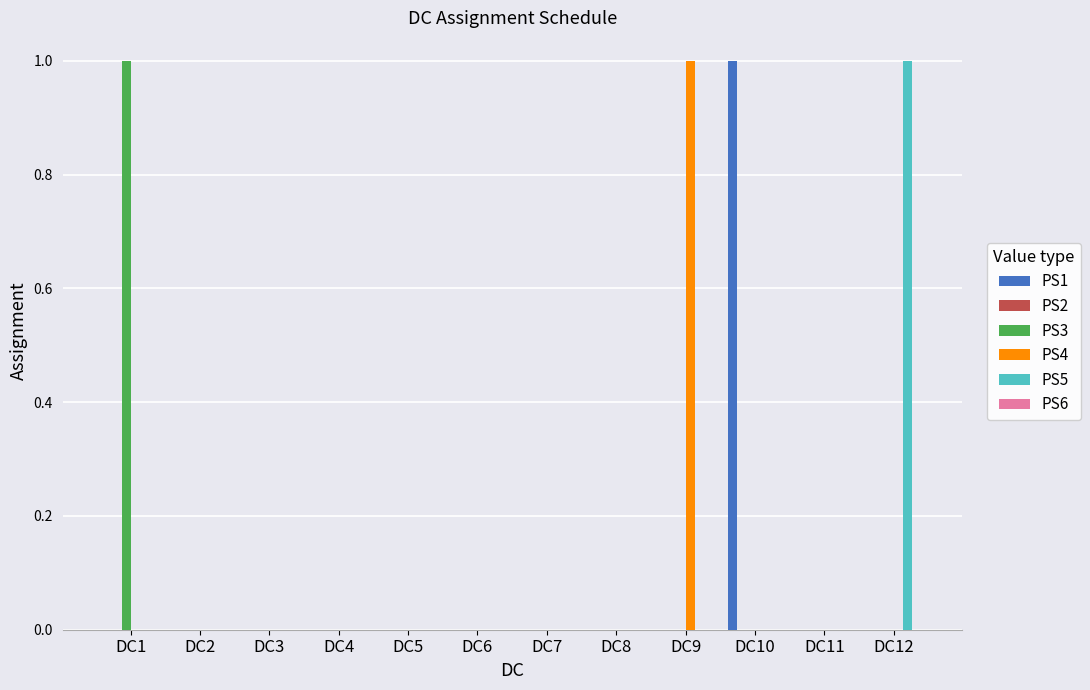

The PS5 series shows -1 at DC7. True or false?

False